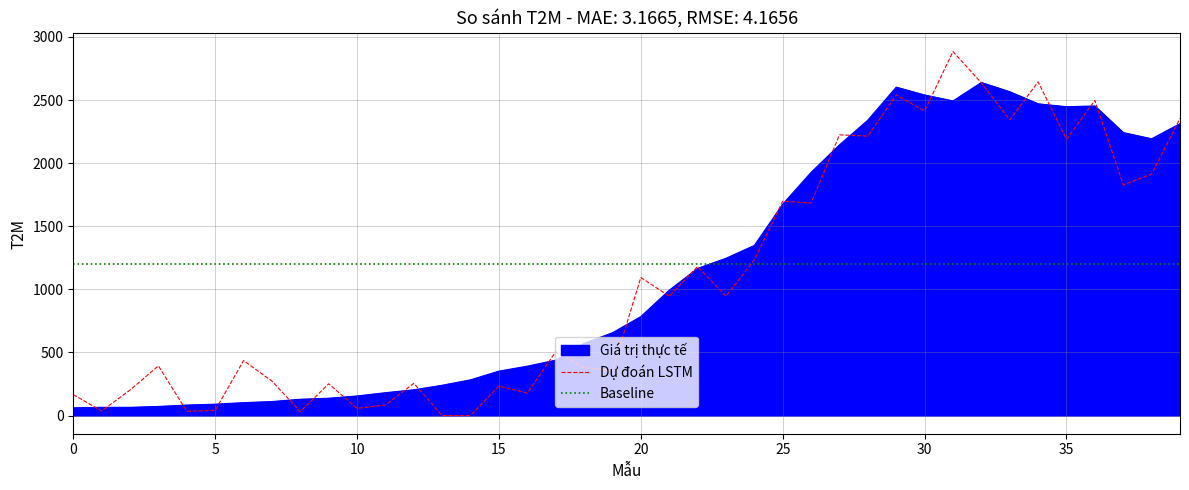

What is the maximum value for Giá trị thực tế?

2639.0